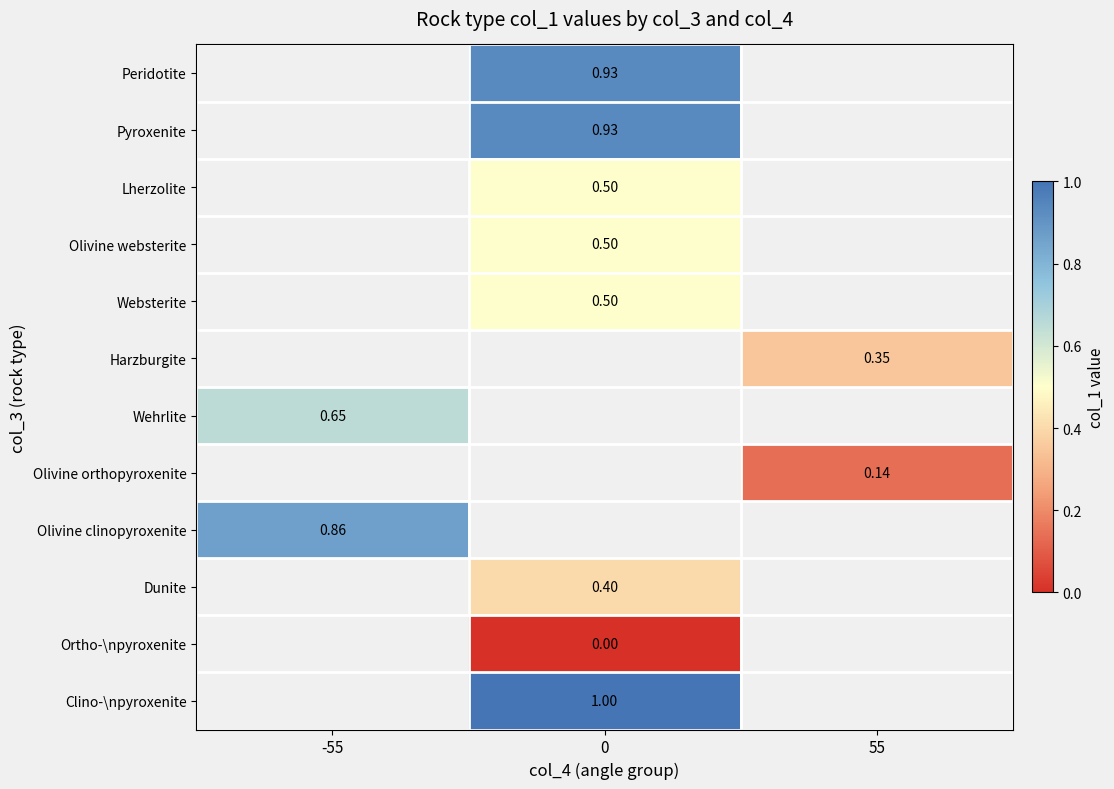

How many data points in Websterite are above 0?

1